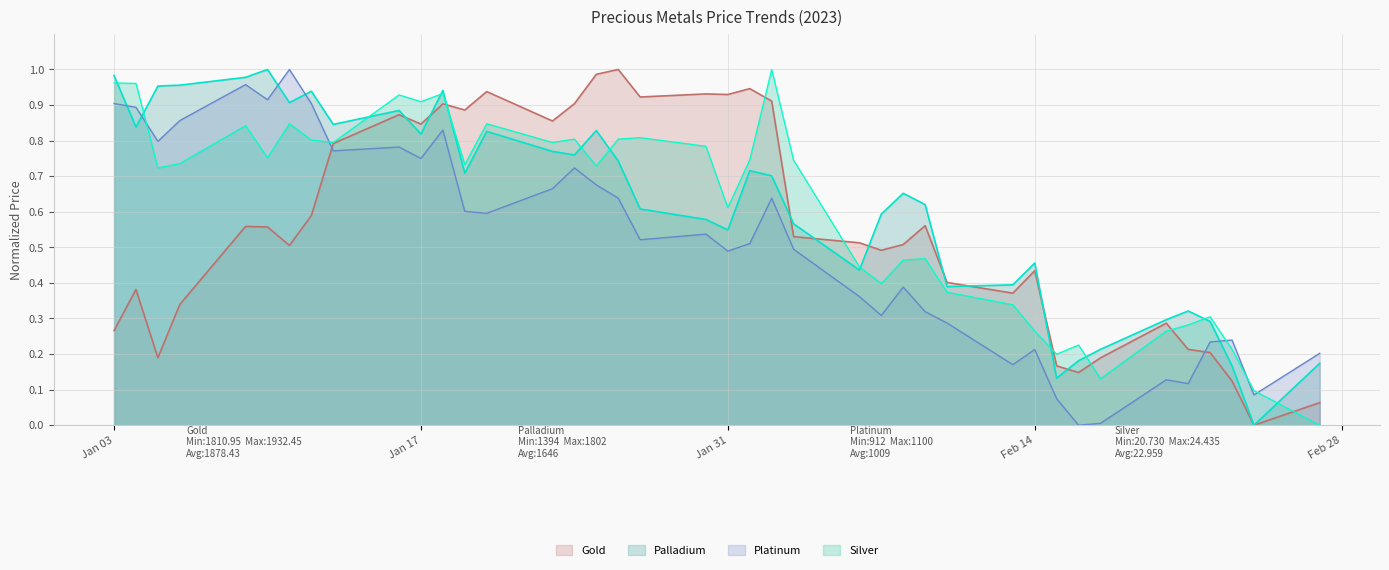

Is the value of Palladium at 2023-01-10 greater than the value of Silver at 2023-01-11?

Yes